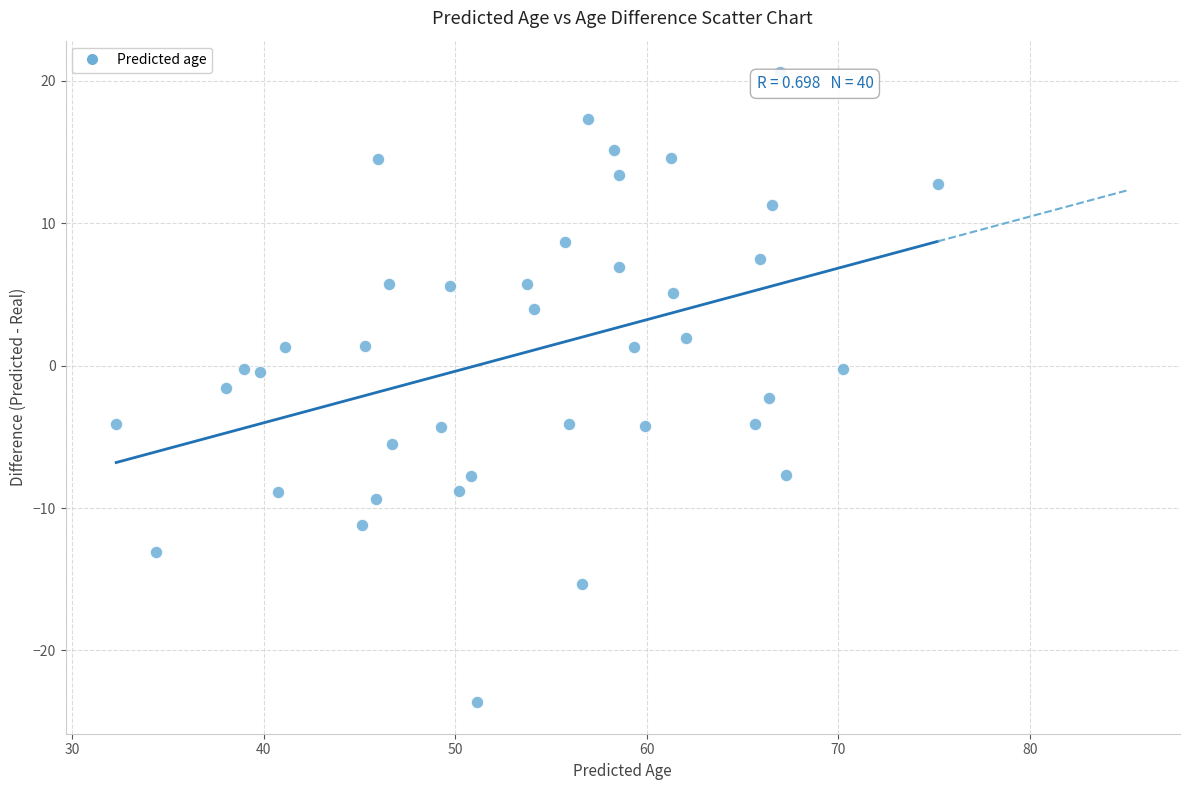

What is the range of X values (max minus min)?

42.9